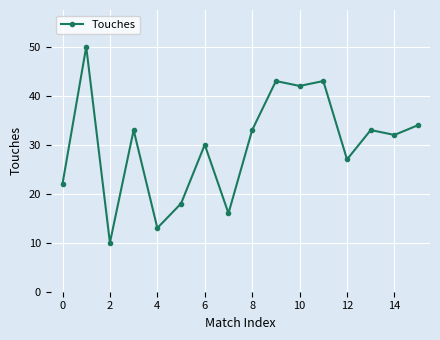

How many lines are shown in the chart?

1